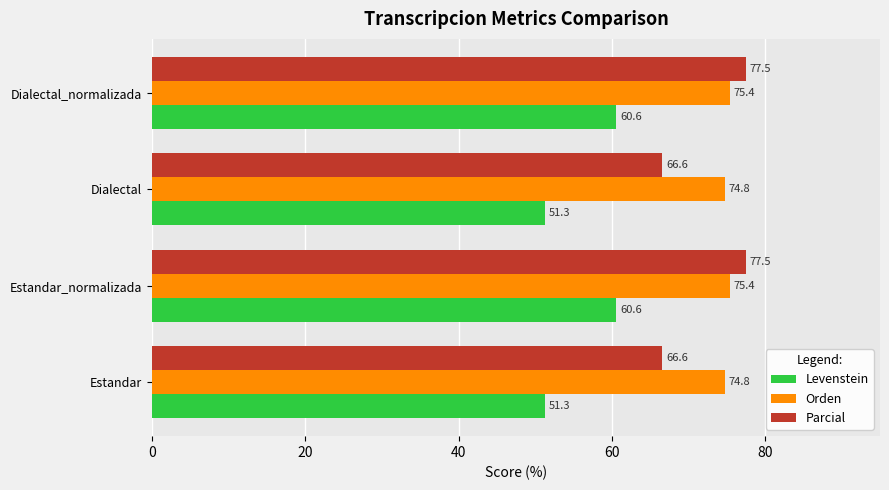

What is the maximum value shown in the chart?

77.5